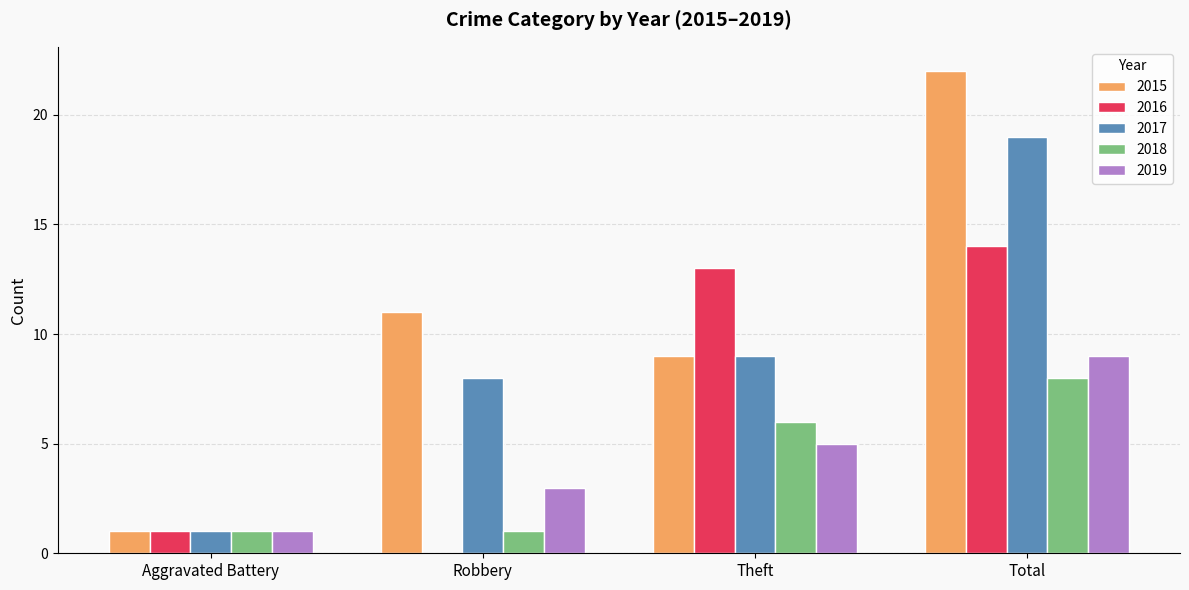

How many groups of bars are there?

4